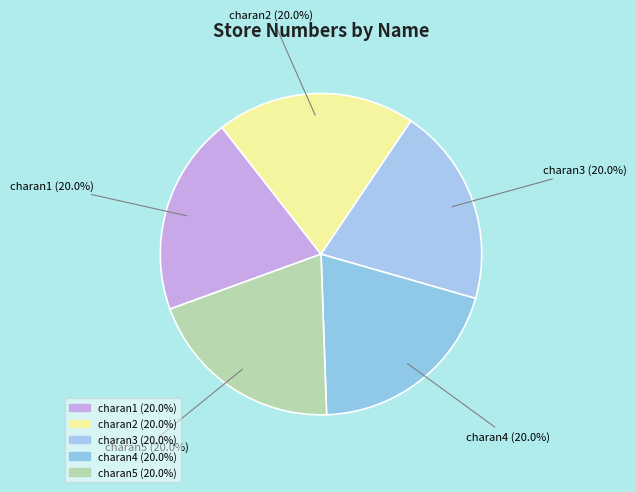

How many segments does this pie chart have?

5